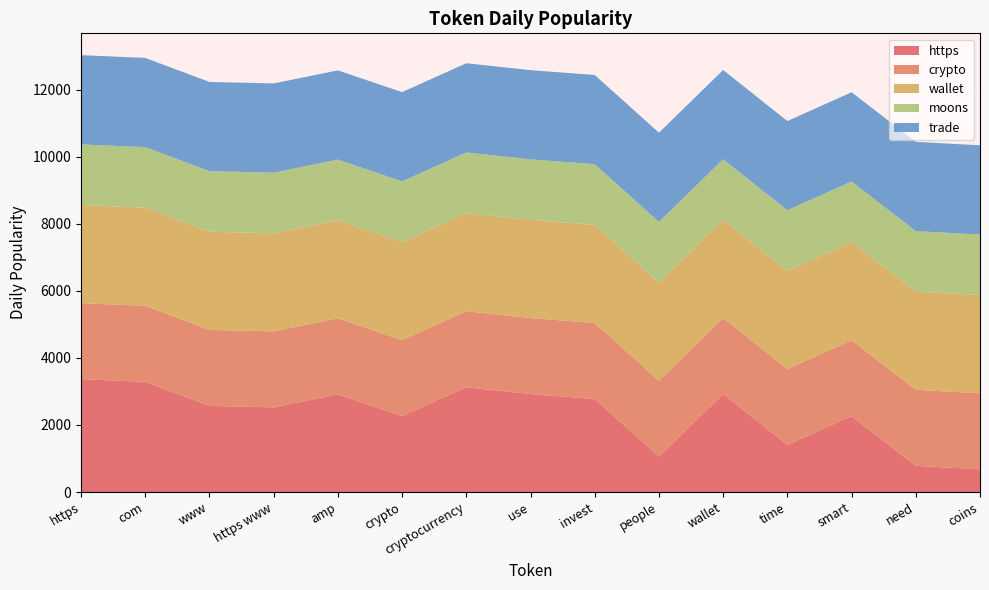

Reading left to right, what are all the values shown in this chart?

https: 3367.2	3288.7	2569.9	2525.3	2914.2	2265.4	3126.9	2921.6	2776.4	1056.5	2925.3	1403.3	2263.1	783.2	680.5
crypto: 2265.4	2263.1	2265.4	2265.4	2265.4	2265.4	2265.4	2265.4	2265.4	2265.4	2265.4	2265.4	2265.4	2265.4	2265.4
wallet: 2925.3	2925.3	2925.3	2925.3	2925.3	2925.3	2925.3	2925.3	2925.3	2925.3	2925.3	2925.3	2925.3	2925.3	2925.3
moons: 1806.8	1806.8	1806.8	1806.8	1806.8	1806.8	1806.8	1806.8	1806.8	1806.8	1806.8	1806.8	1806.8	1806.8	1806.8
trade: 2659.6	2659.6	2659.6	2659.6	2659.6	2659.6	2659.6	2659.6	2659.6	2659.6	2659.6	2659.6	2659.6	2659.6	2659.6